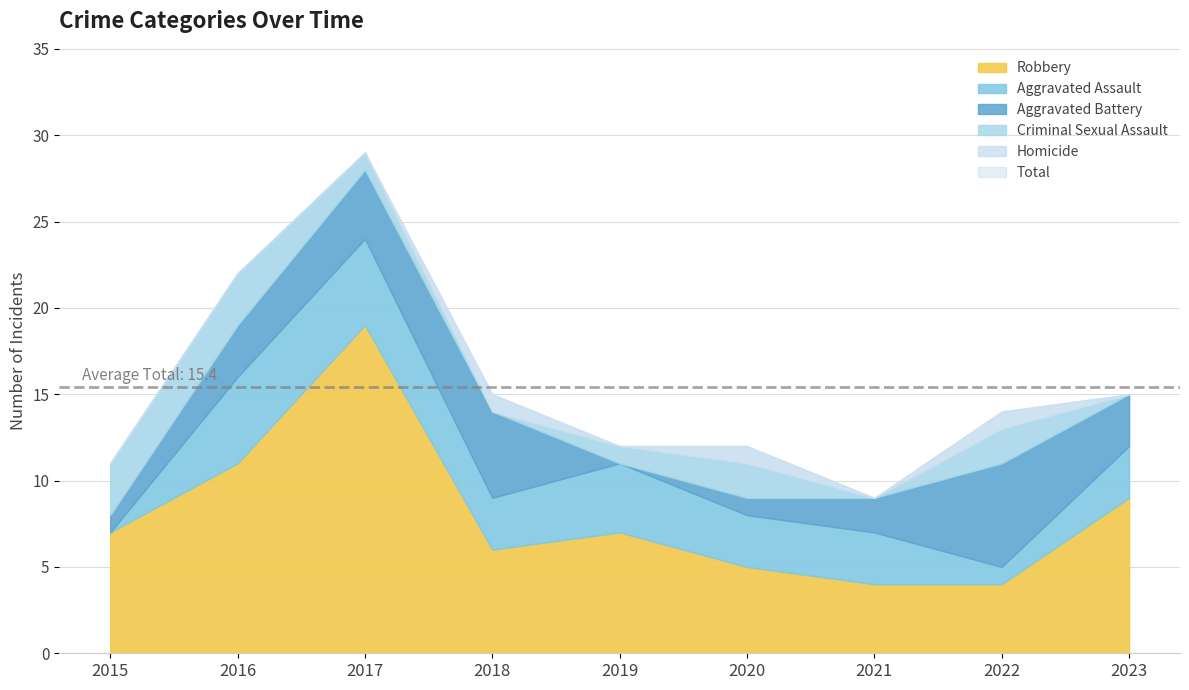

What is the value of the Homicide point at the 6th from the left?

1